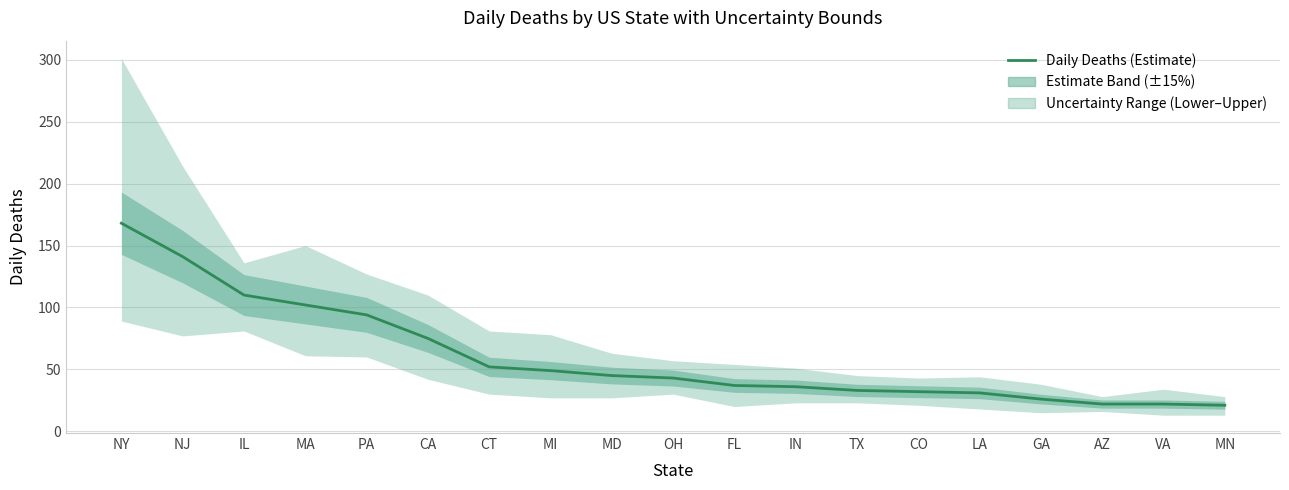

At which label does the data first exceed 43?

NY